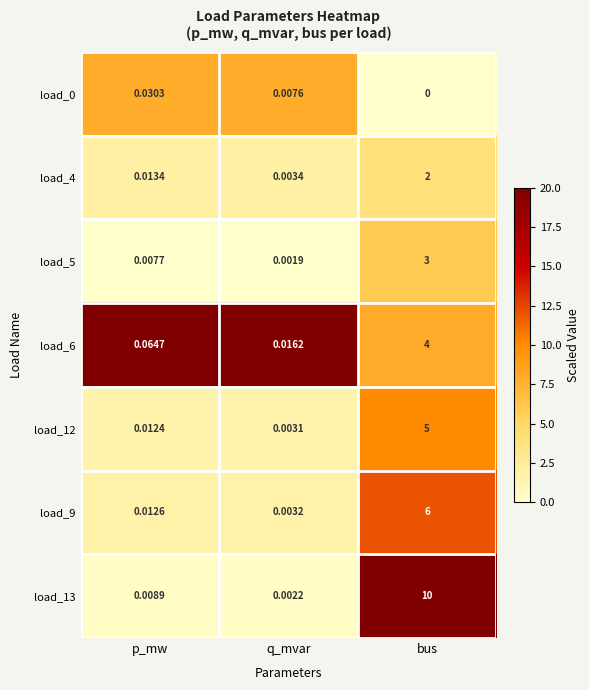

Which category has the lowest value in the load_4 series?

q_mvar